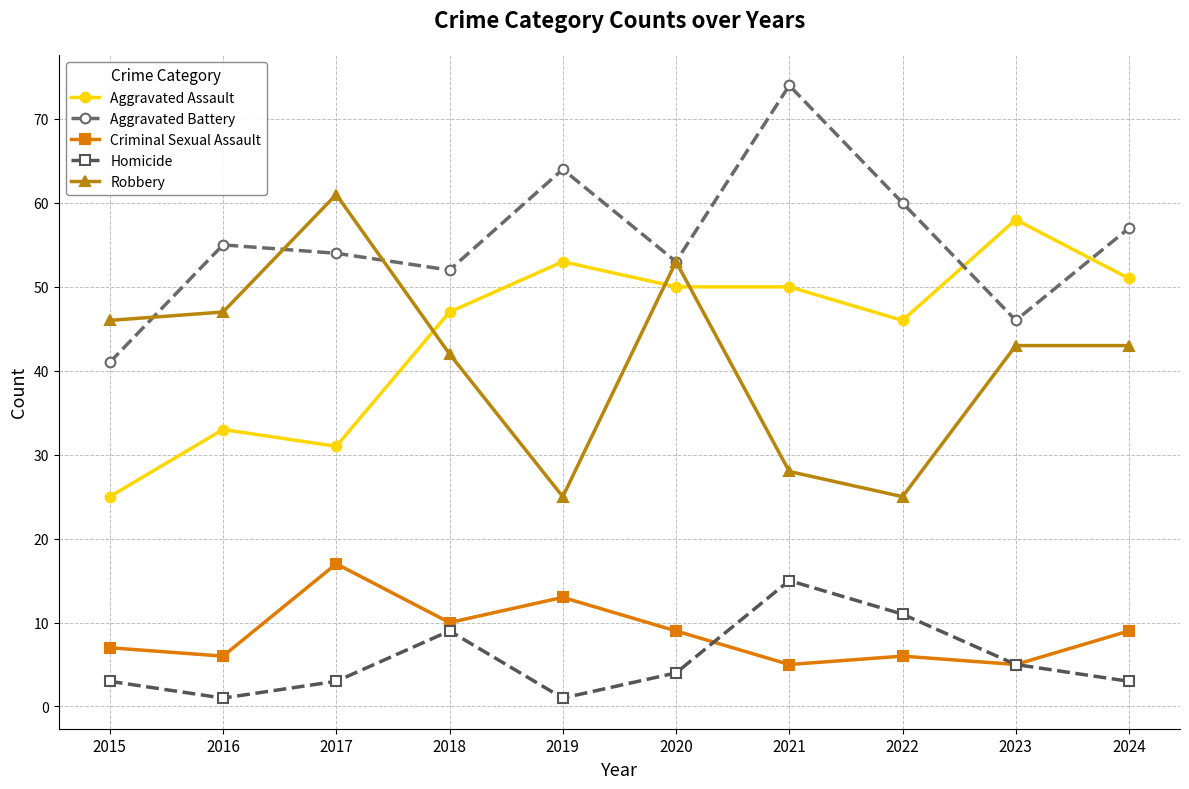

How many lines are shown in the chart?

5